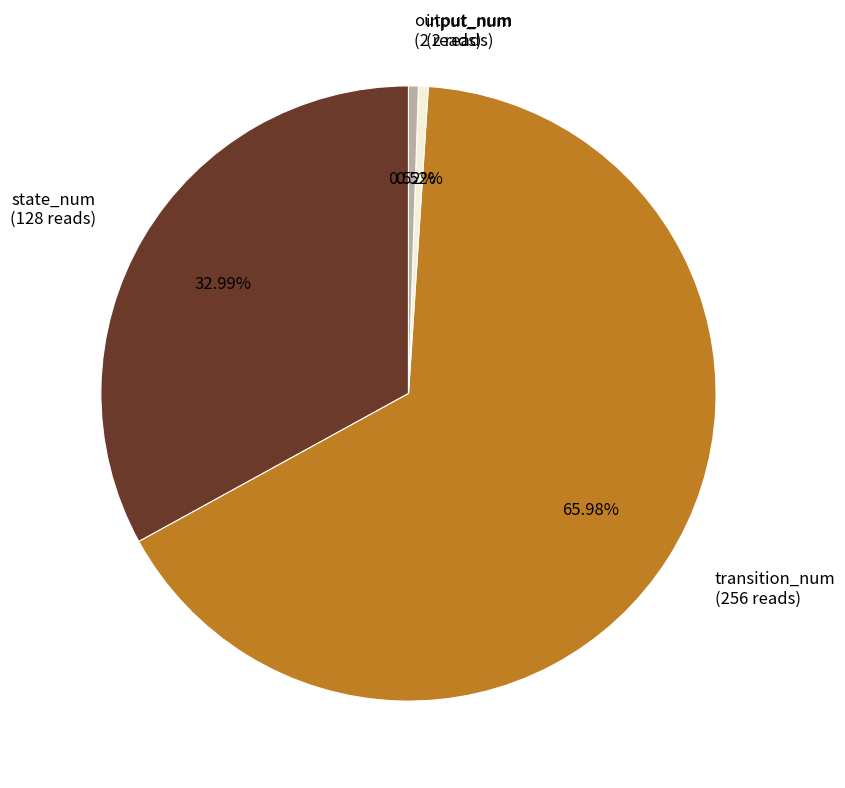

What is the total percentage of input_num and output_num?

1.0%